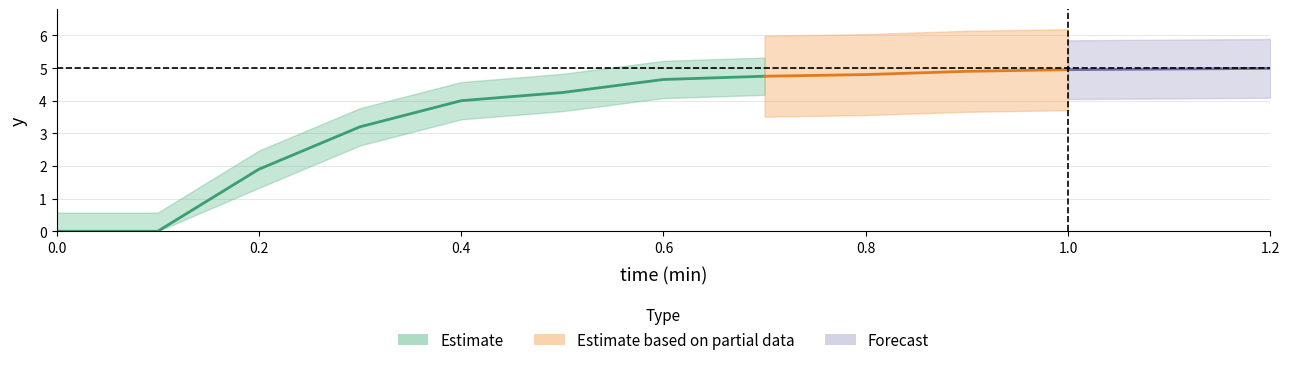

What is the change in value from 2 to 4?

+2.1